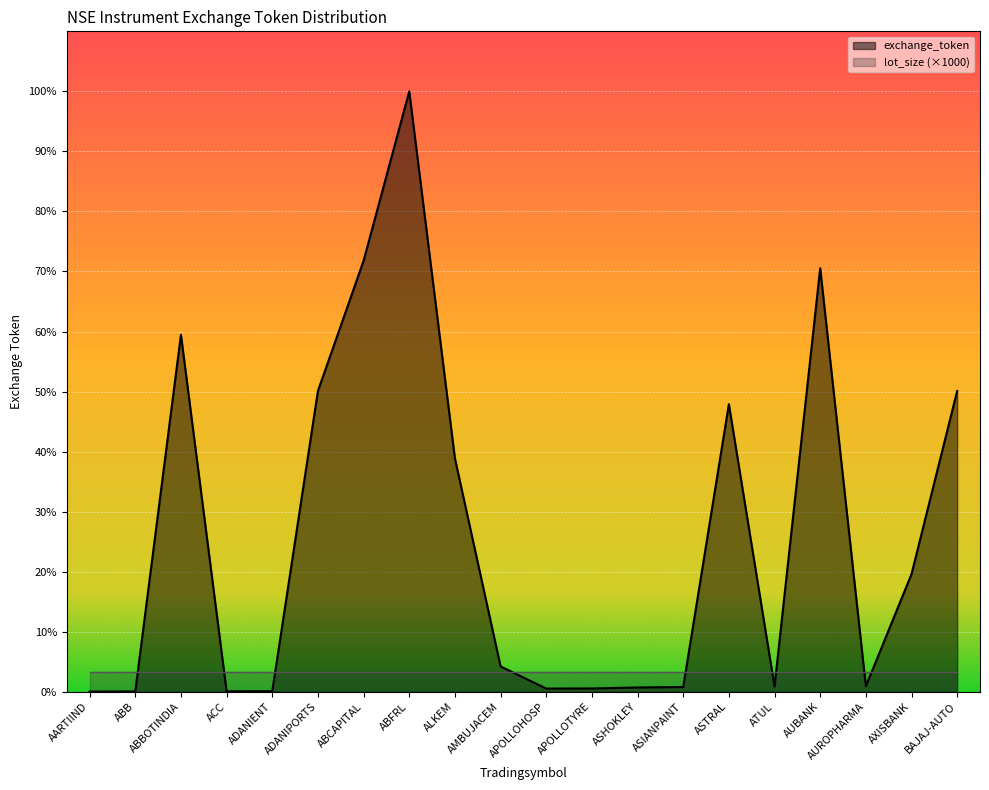

At which label does the data first exceed 1270?

ABBOTINDIA